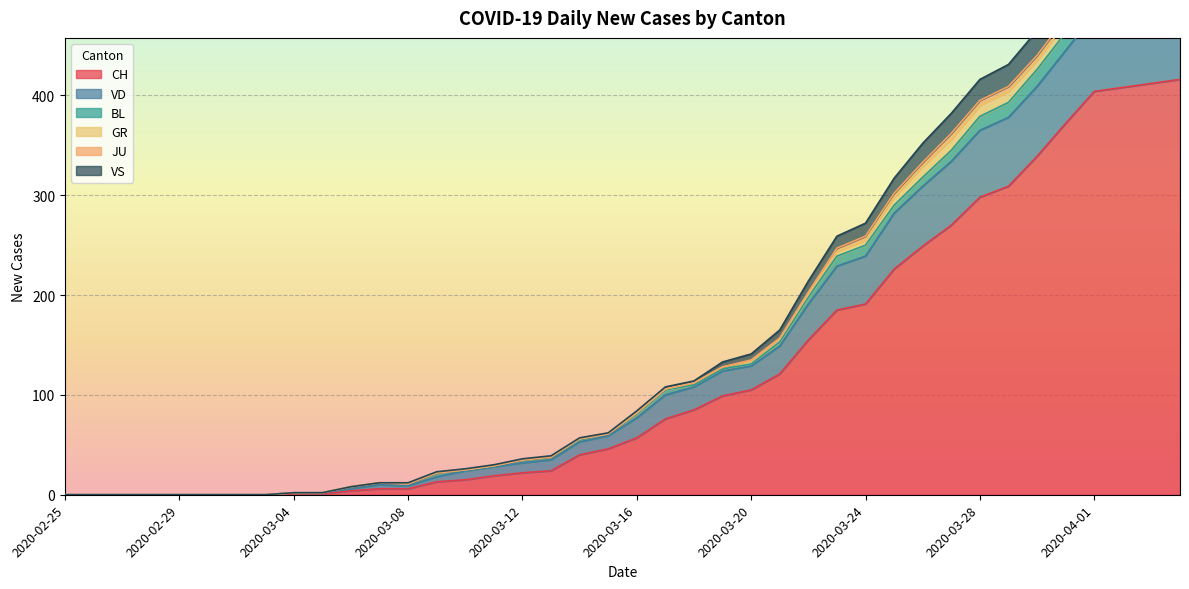

What position from the right is 2020-03-29?

7